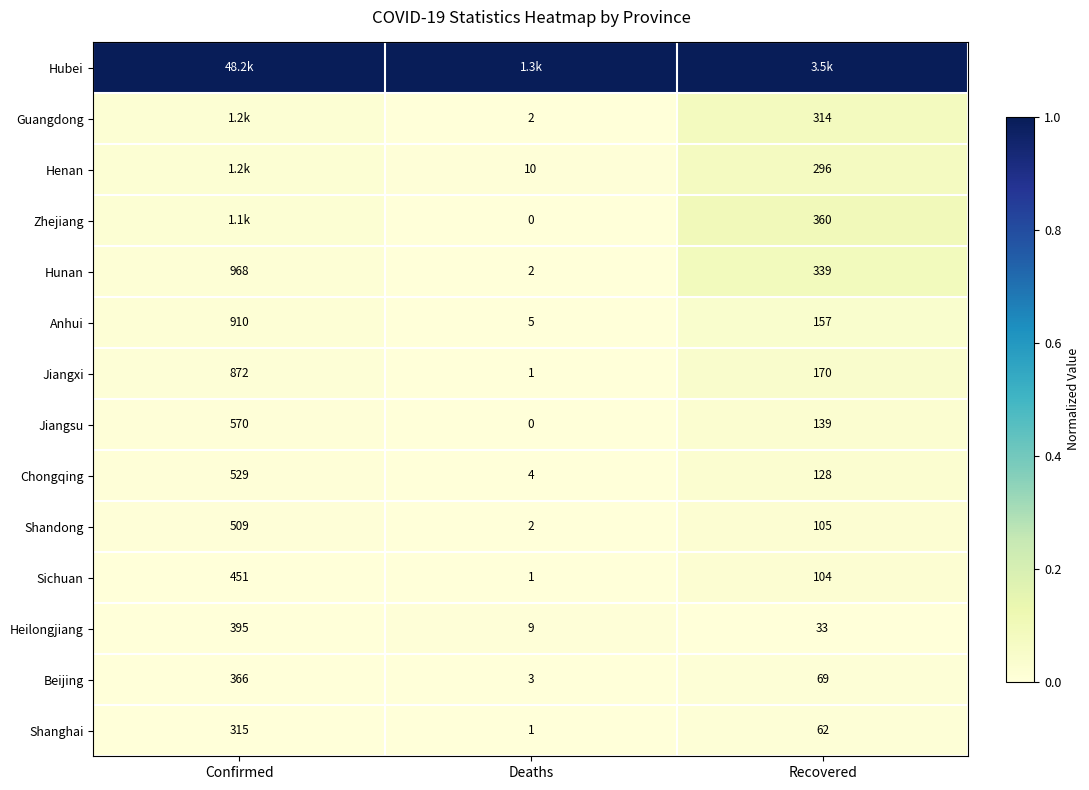

At which label does Shanghai first exceed 62?

Confirmed